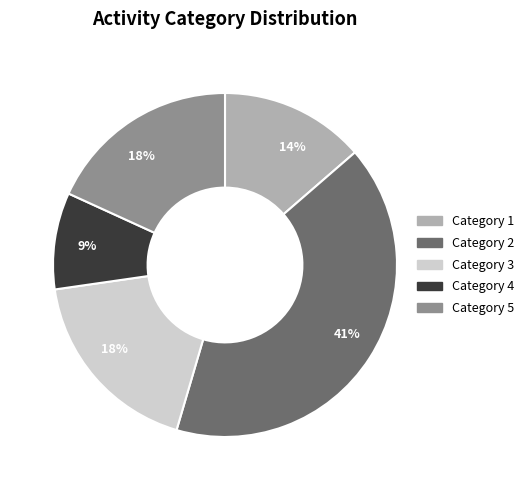

To the nearest percent, what is the average slice percentage?

20%